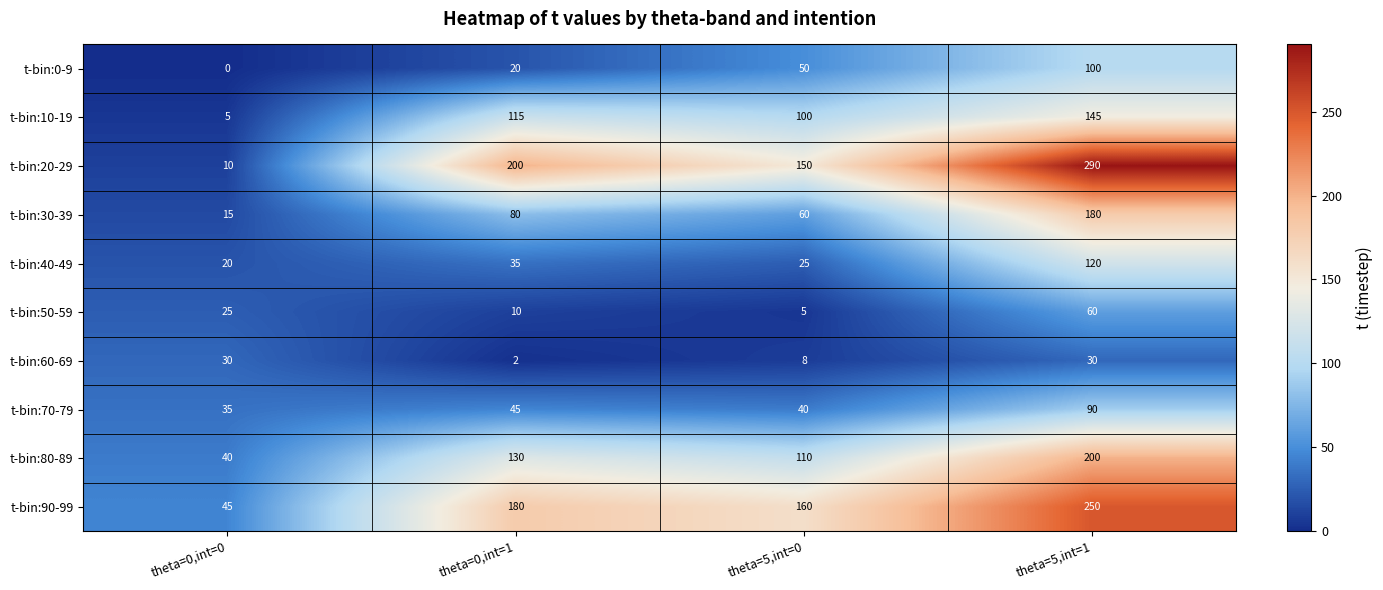

What is the difference between the t-bin:90-99 values at theta=5,int=1 and theta=5,int=0?

90